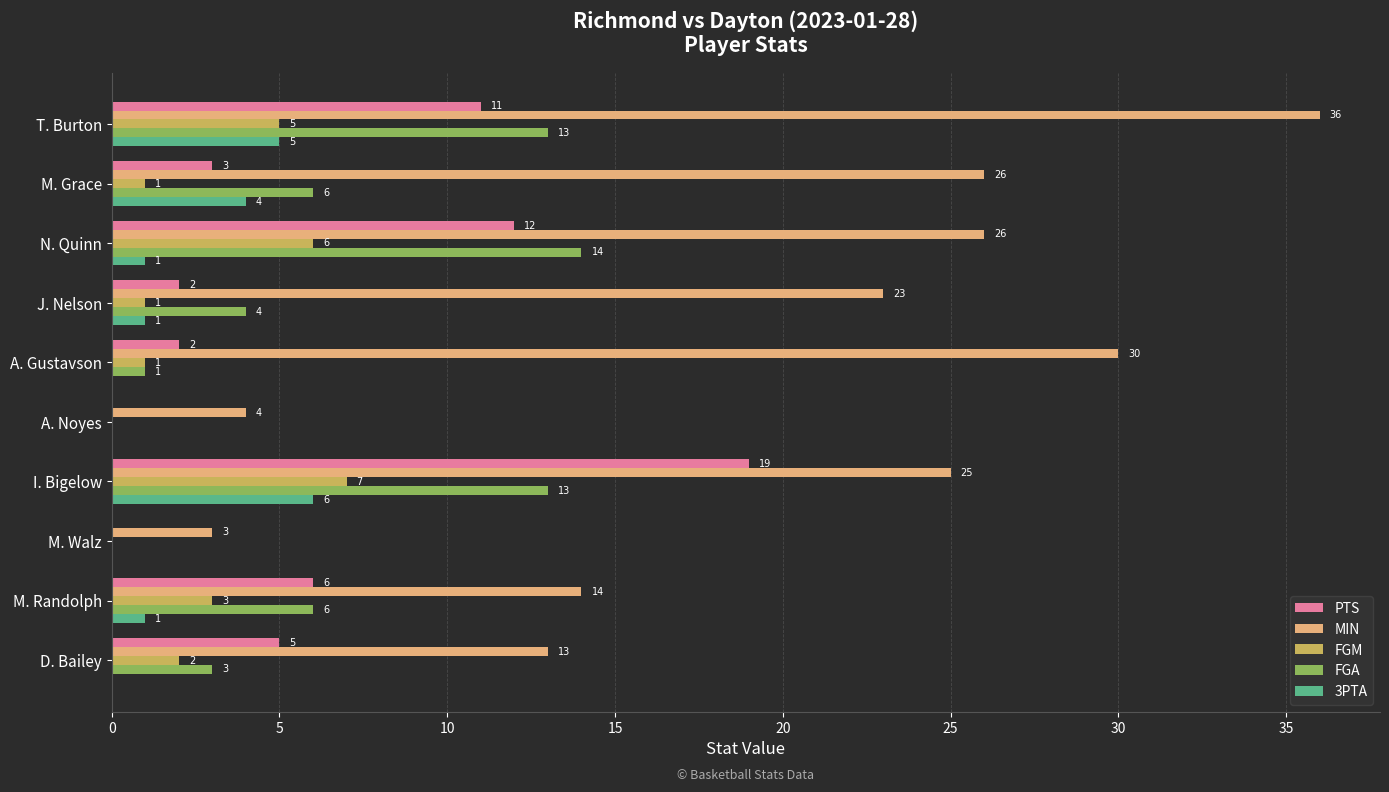

Which series has the largest total across all categories?

MIN